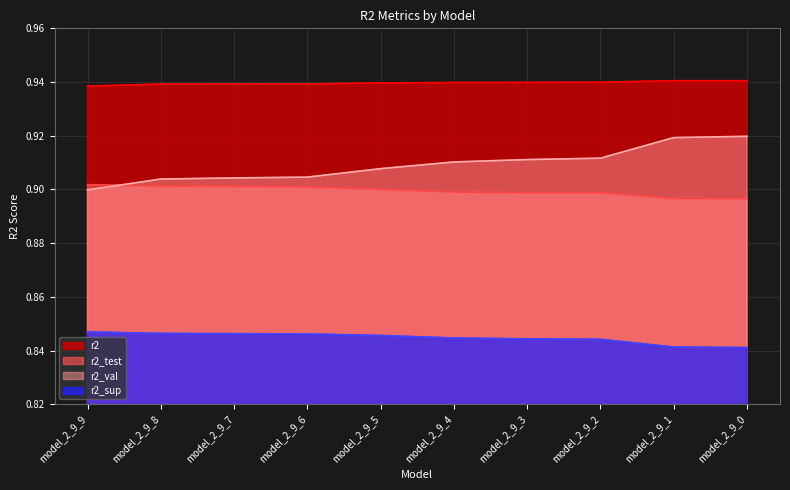

Which series changed the most between model_2_9_9 and model_2_9_0?

r2_val